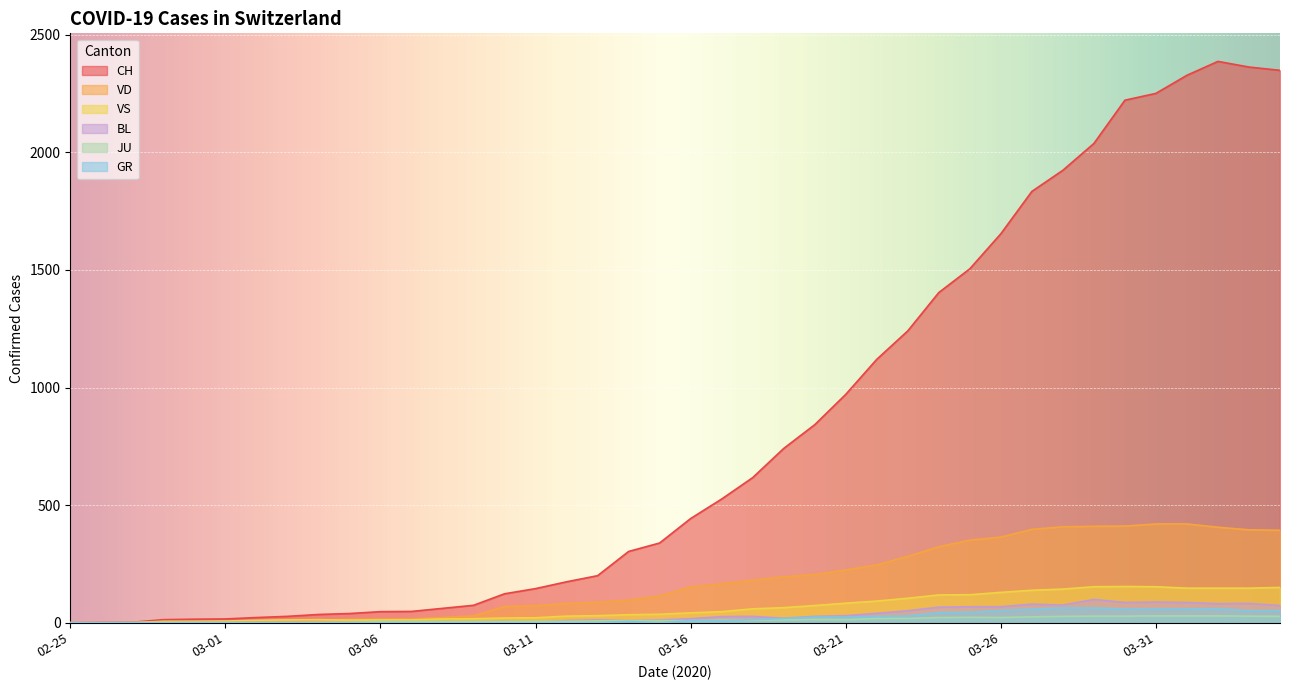

At which category is the sum across all series the highest?

2020-04-02